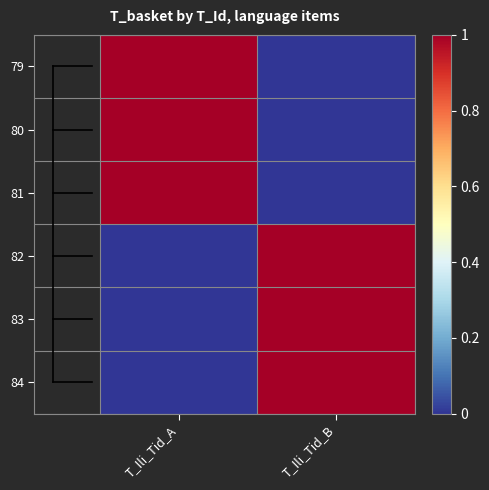

What is the difference between the highest and lowest values at T_Ili_Tid_B?

7